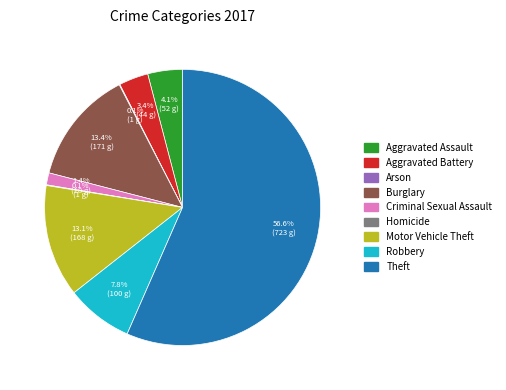

What is the ratio of the value at Theft to the value at Motor Vehicle Theft?

4.3